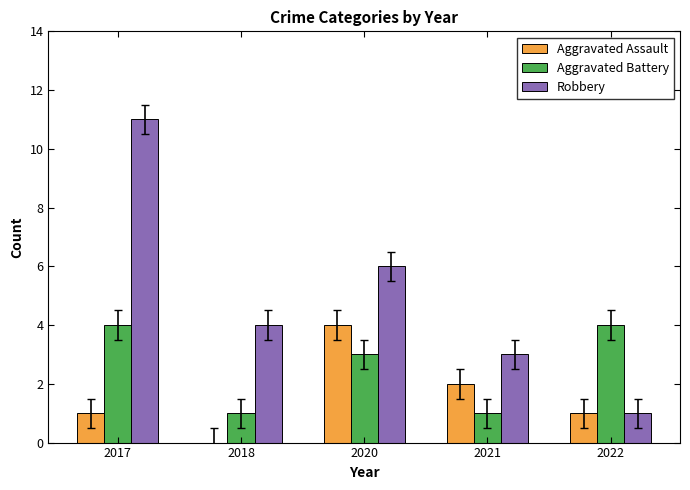

At which label is Aggravated Assault closest to 2?

2021